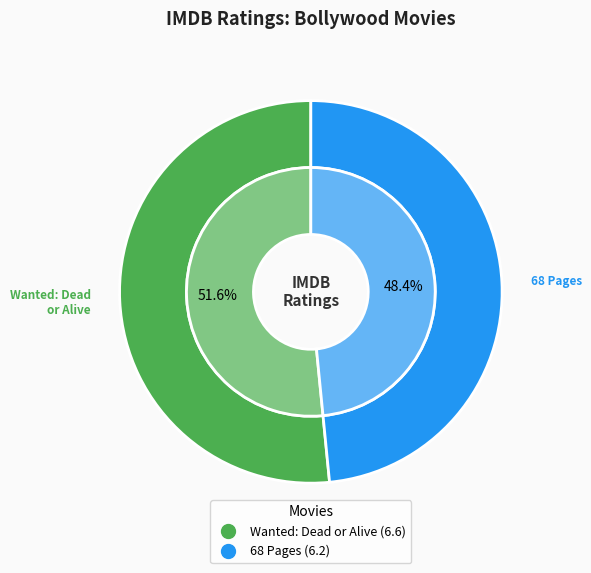

Which slice represents more than half of the pie?

Wanted: Dead or Alive